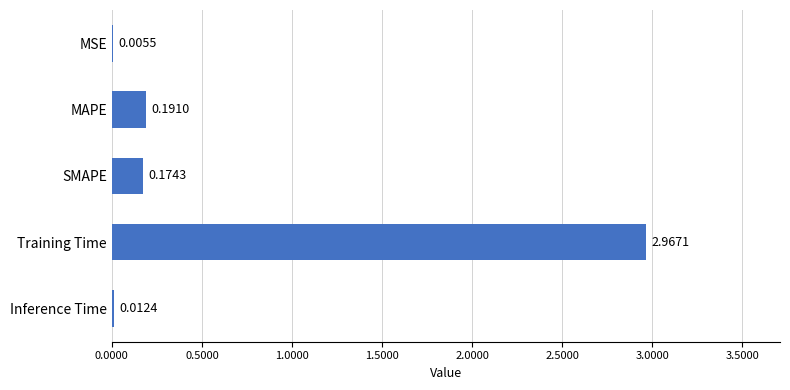

At which category does the chart reach its peak across all series?

Training Time